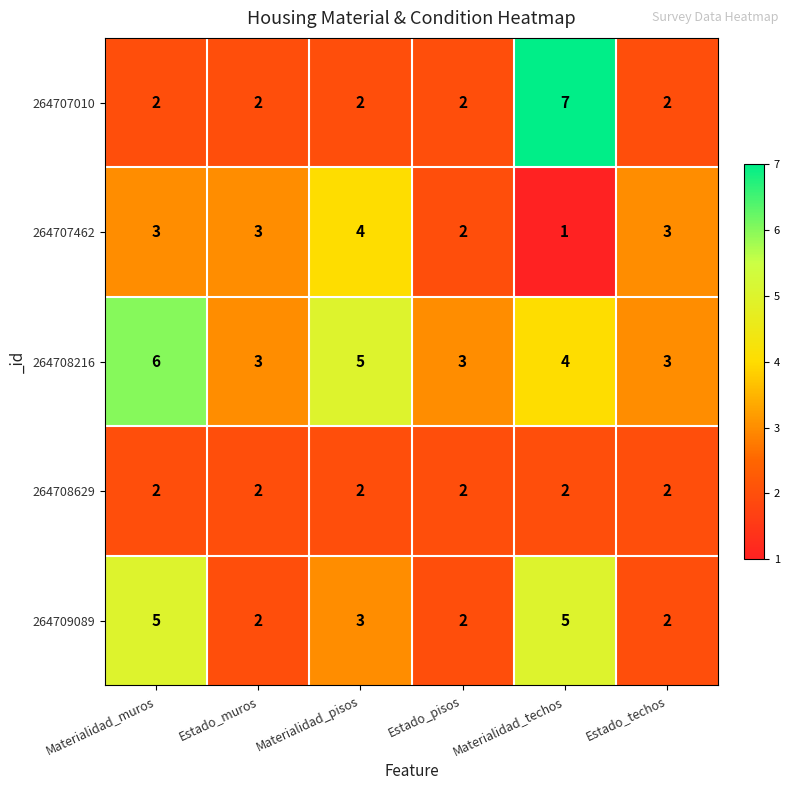

At which category is the sum across all series the highest?

Materialidad_techos